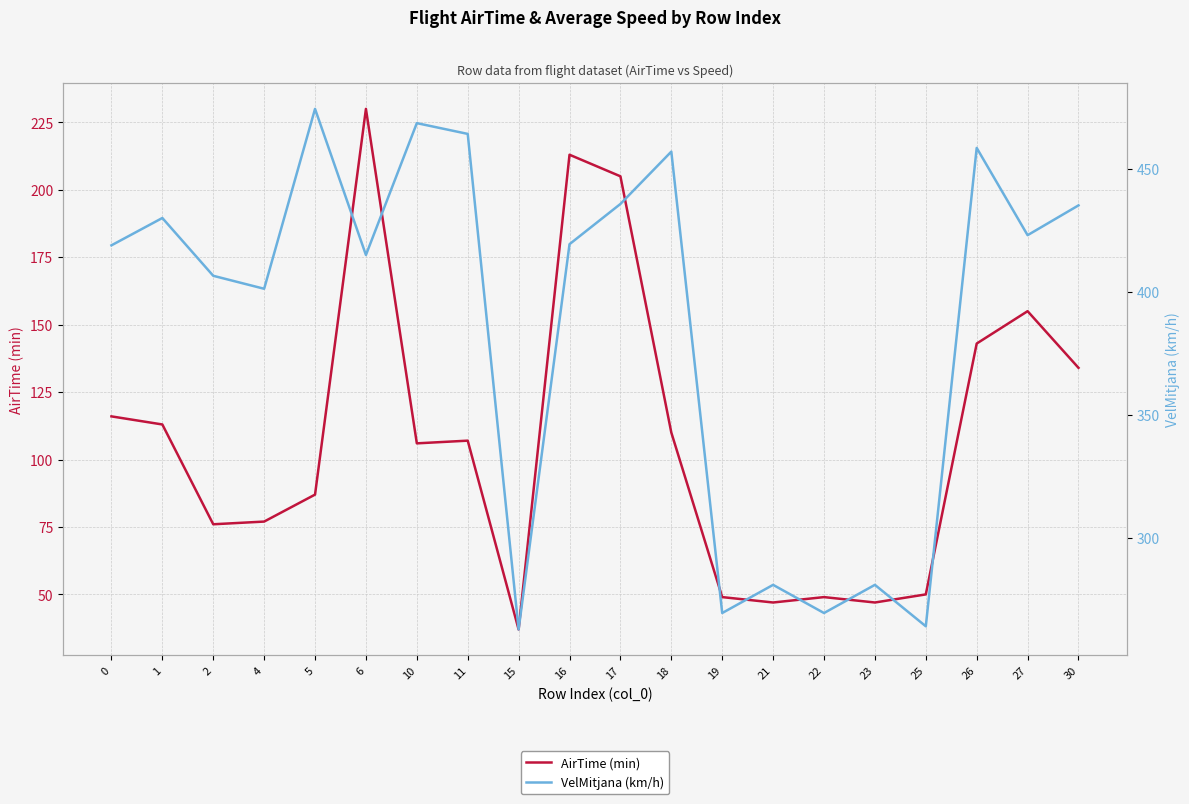

At 17, list the series in order from largest to smallest.

VelMitjana (km/h), AirTime (min)